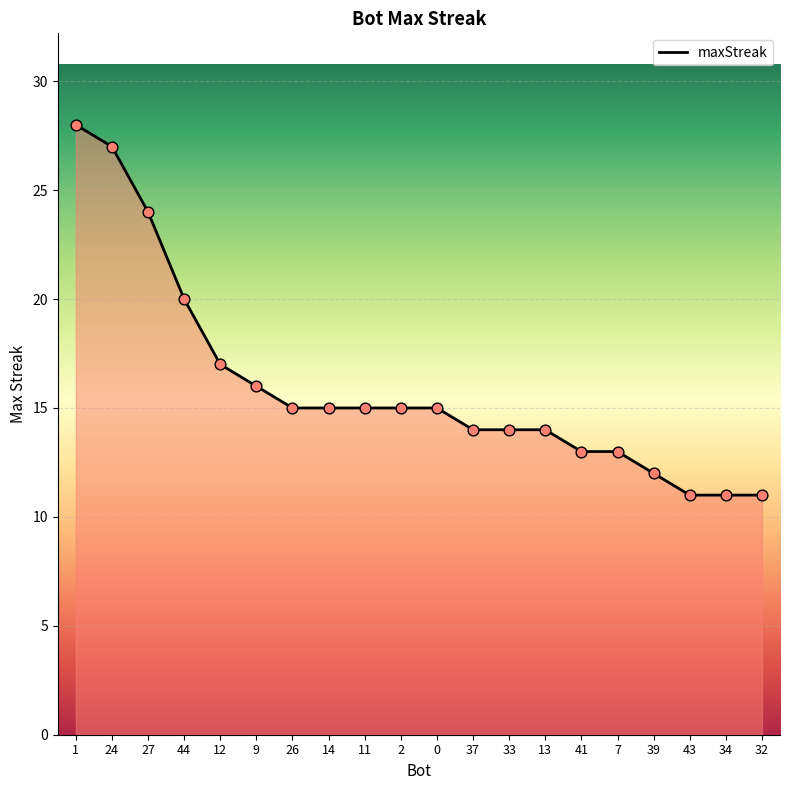

What is the ratio of the value at 33 to the value at 0?

0.9